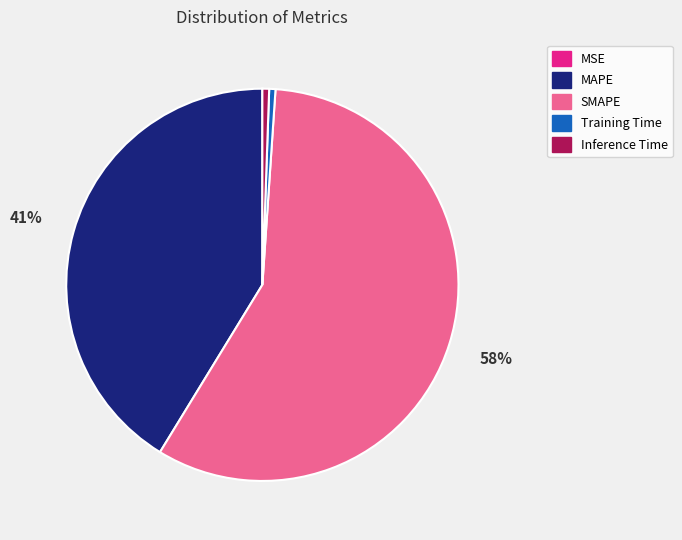

Which slice is the largest?

SMAPE